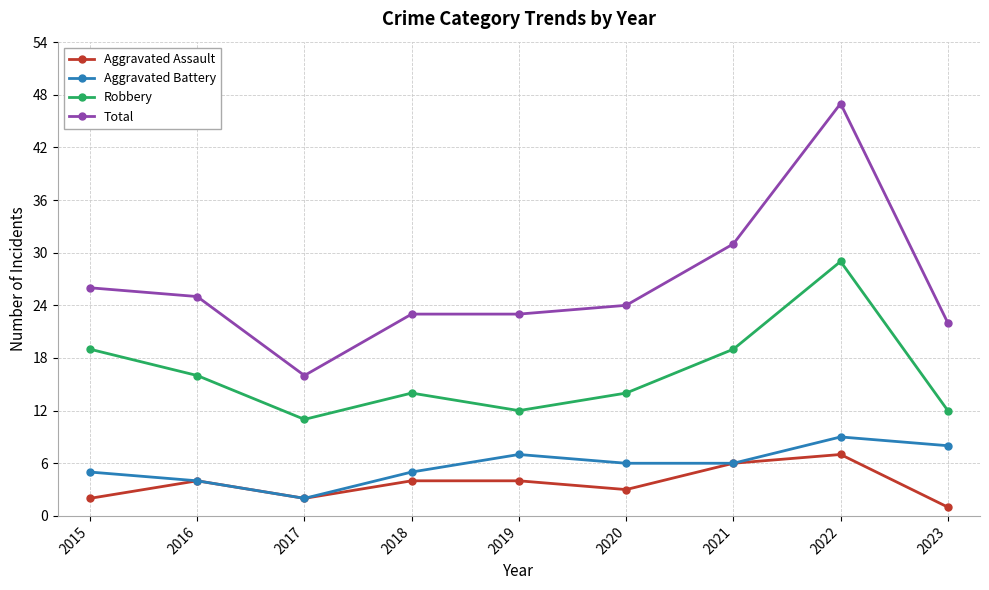

Reading left to right, what are all the values shown in this chart?

Aggravated Assault: 2015=2	2016=4	2017=2	2018=4	2019=4	2020=3	2021=6	2022=7	2023=1
Aggravated Battery: 2015=5	2016=4	2017=2	2018=5	2019=7	2020=6	2021=6	2022=9	2023=8
Robbery: 2015=19	2016=16	2017=11	2018=14	2019=12	2020=14	2021=19	2022=29	2023=12
Total: 2015=26	2016=25	2017=16	2018=23	2019=23	2020=24	2021=31	2022=47	2023=22